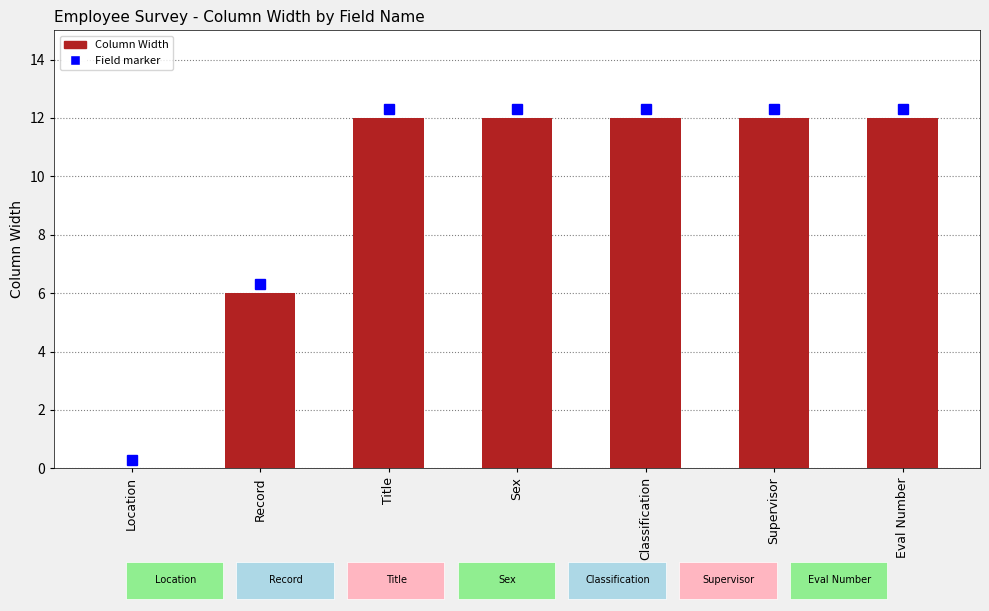

What is the sum of all values?

66